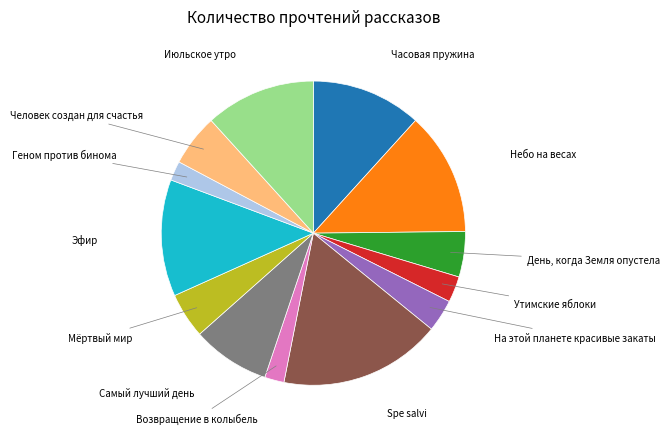

Is there any slice that represents more than half of the pie?

No